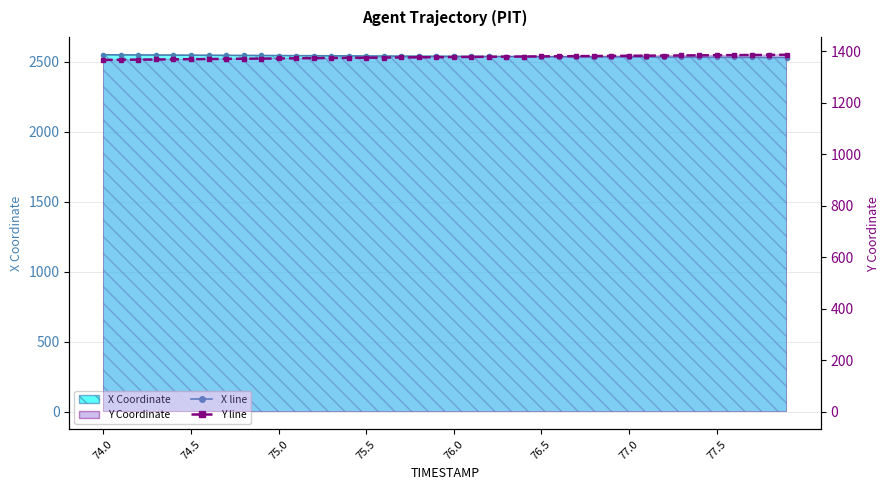

True or false: X line and Y line cross at least once.

False